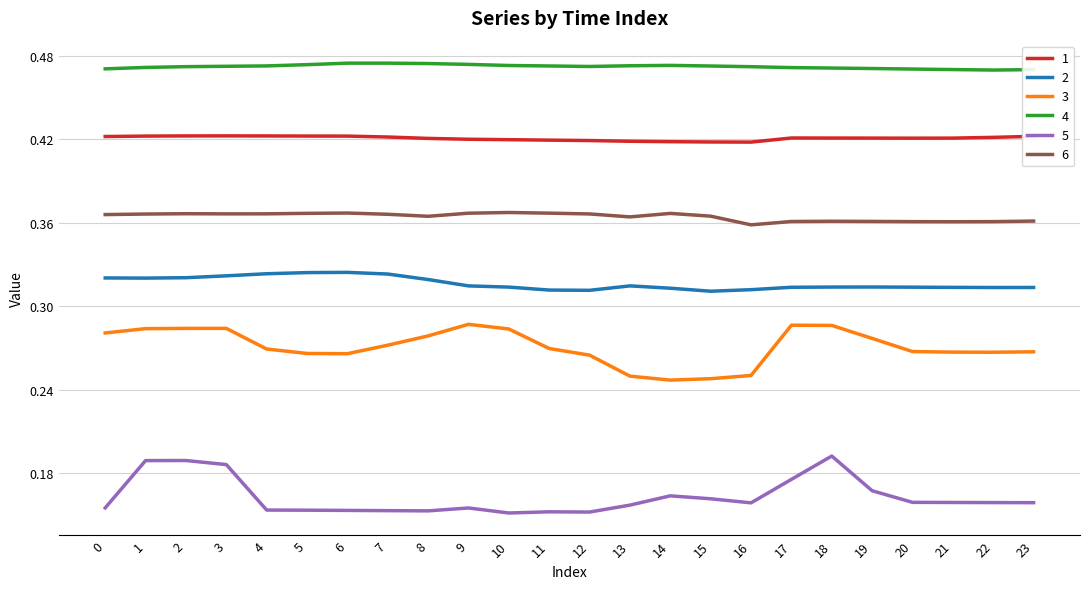

At 11, list the series in order from smallest to largest.

5, 3, 2, 6, 1, 4